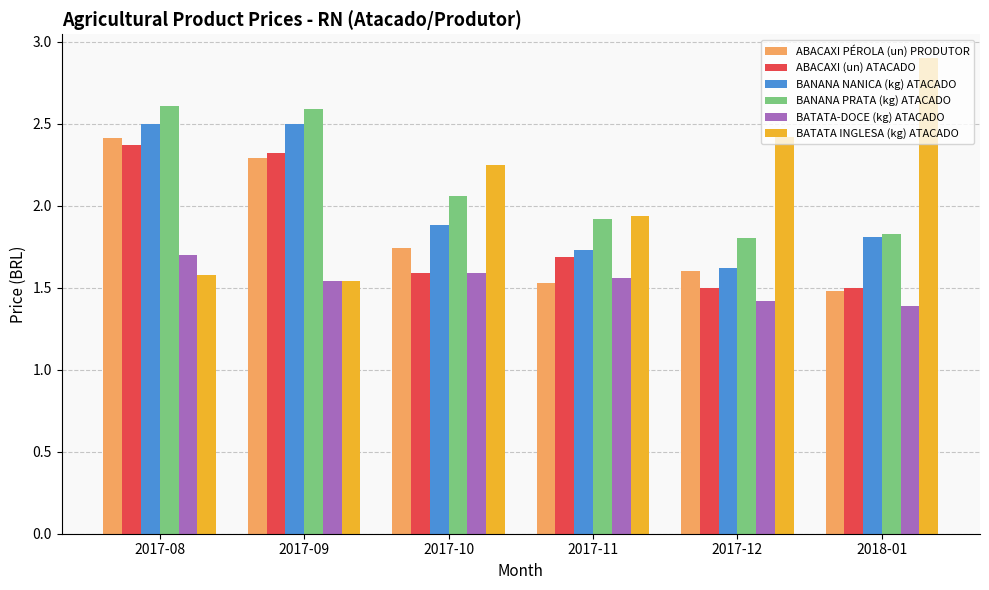

Which series changed the most between 2017-12 and 2018-01?

BATATA INGLESA (kg) ATACADO